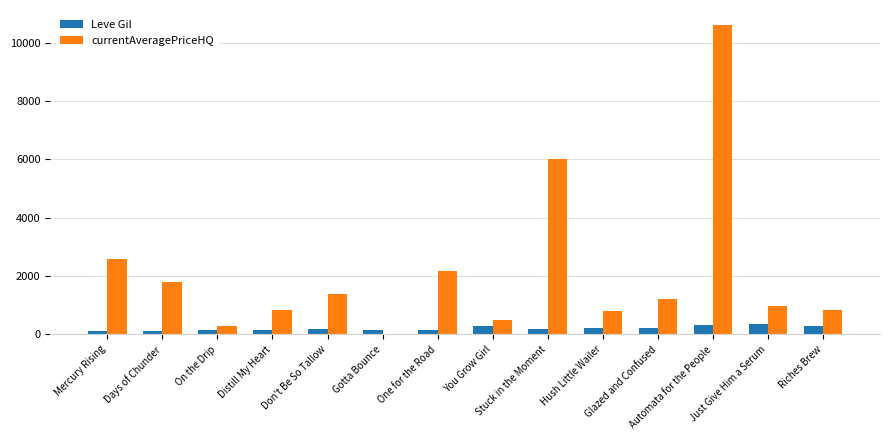

What is the sum of all Leve Gil values?

2923.0